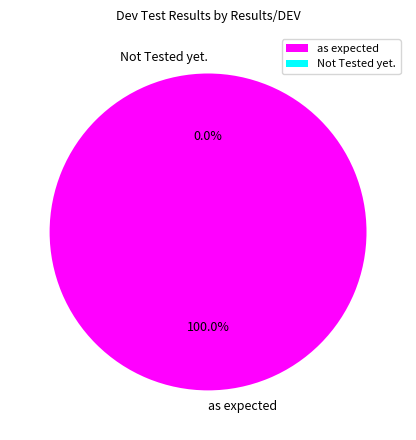

Does as expected represent more than half of the total?

Yes